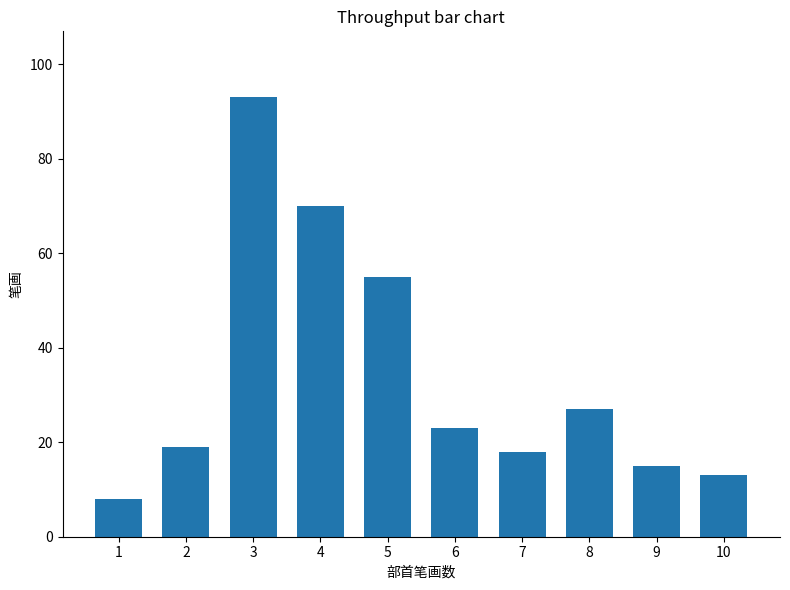

What is the average value?

34